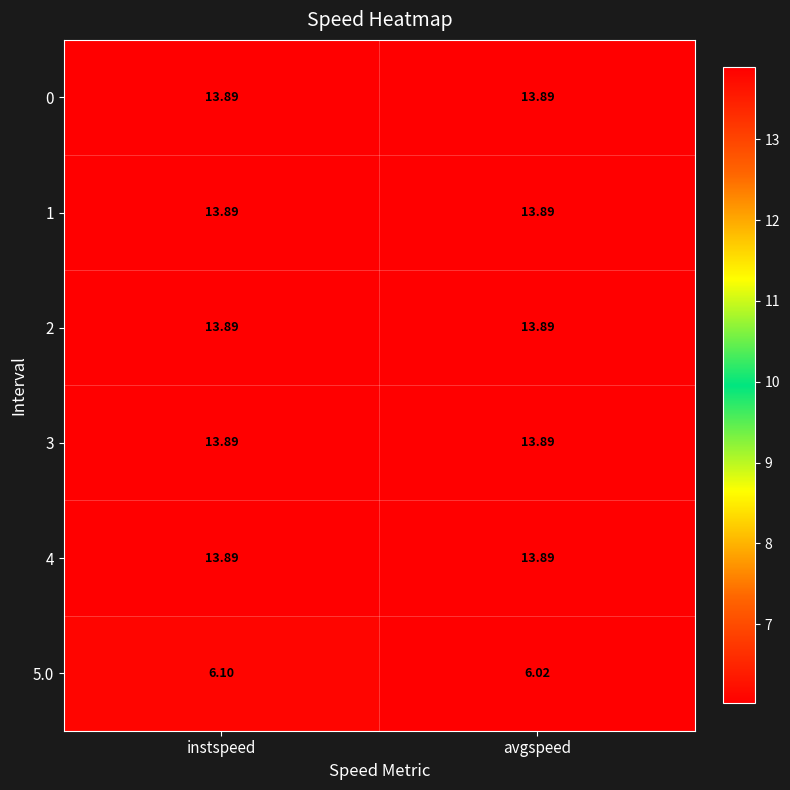

Count the number of data series in this chart.

6